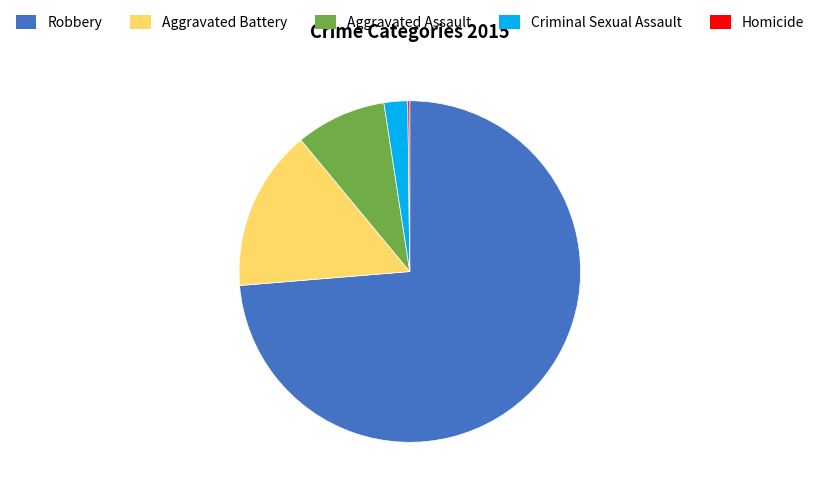

True or false: Aggravated Assault accounts for 9% of the total.

True